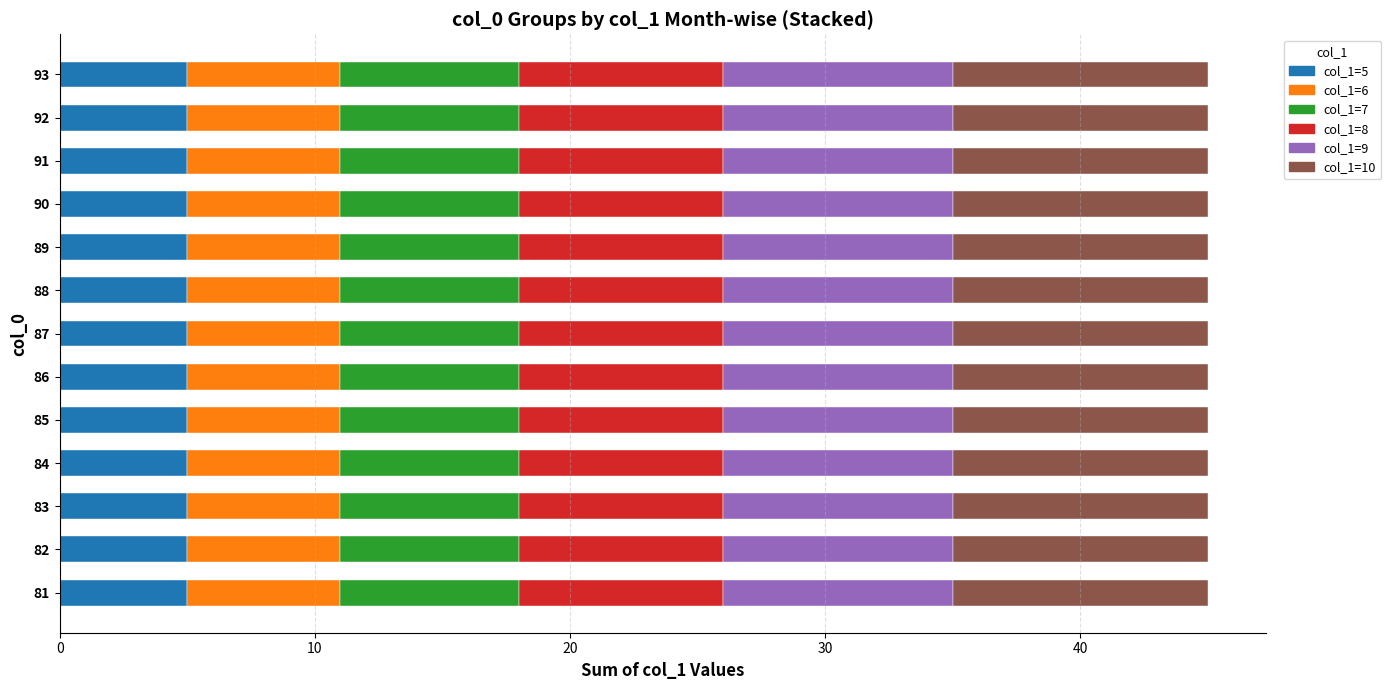

True or false: col_1=5 has a value of 5 at 90.

True